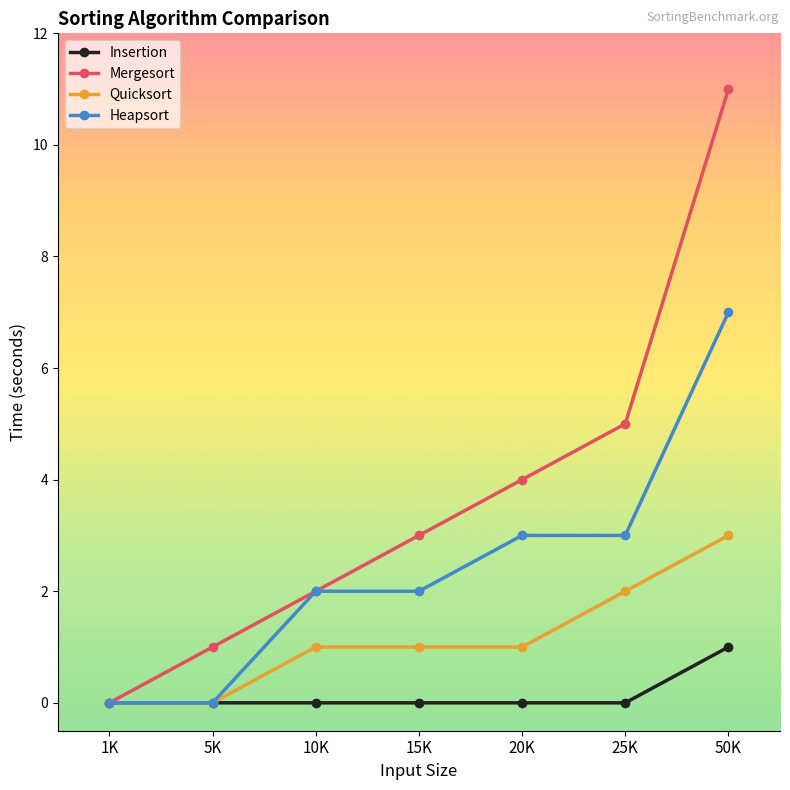

Which series has the widest spread of values?

Mergesort